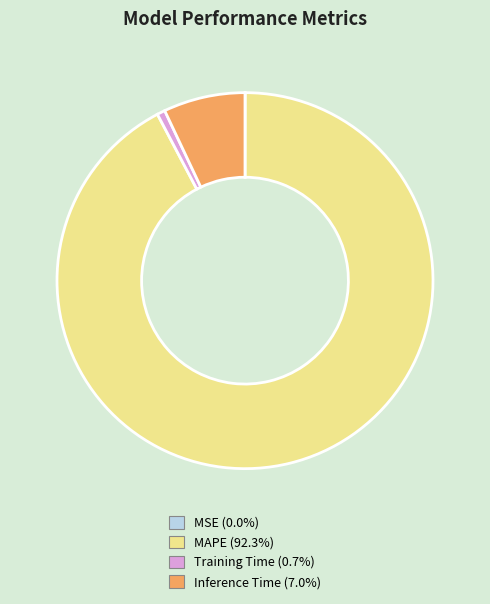

Is there any slice that represents more than half of the pie?

Yes